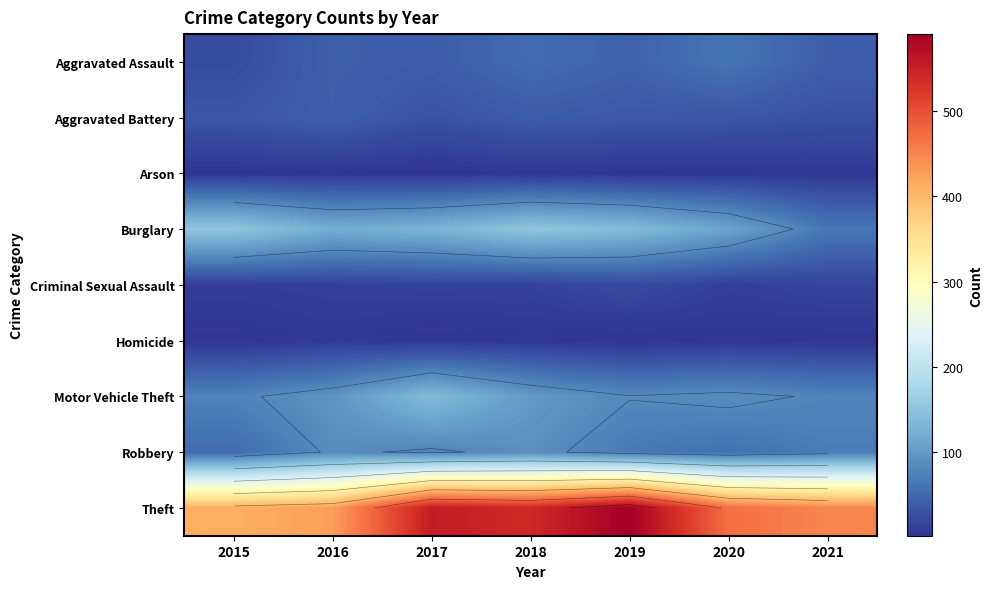

Rank the series by their maximum value, from lowest to highest.

Arson, Homicide, Criminal Sexual Assault, Aggravated Battery, Aggravated Assault, Robbery, Motor Vehicle Theft, Burglary, Theft